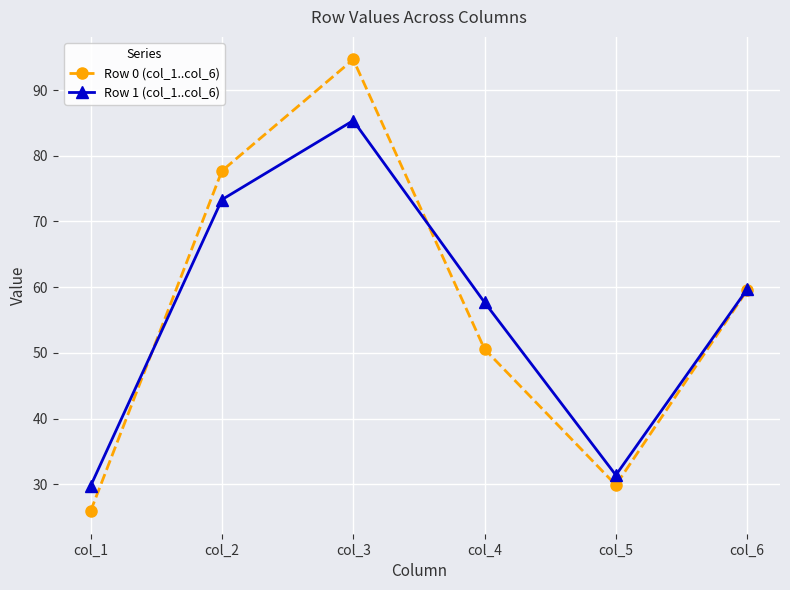

At which category does the chart reach its peak across all series?

col_3